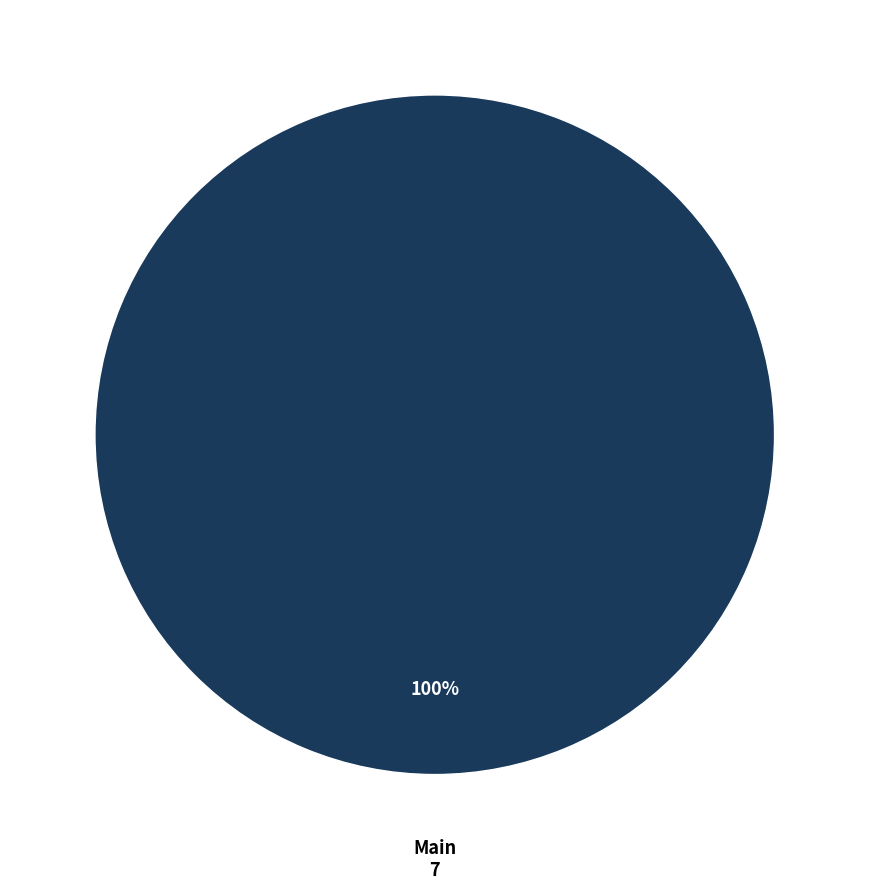

Is there any slice that represents more than half of the pie?

Yes